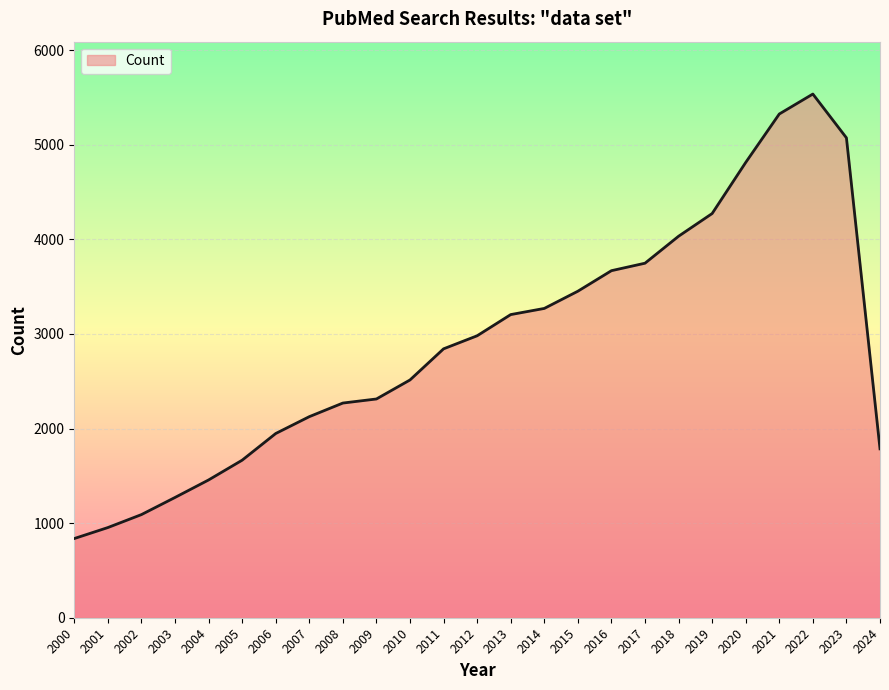

Reading right to left, transcribe all the data shown in this chart.

2024=1785	2023=5072	2022=5535	2021=5324	2020=4812	2019=4272	2018=4032	2017=3747	2016=3668	2015=3451	2014=3269	2013=3204	2012=2980	2011=2842	2010=2513	2009=2312	2008=2269	2007=2125	2006=1947	2005=1665	2004=1456	2003=1271	2002=1090	2001=953	2000=837